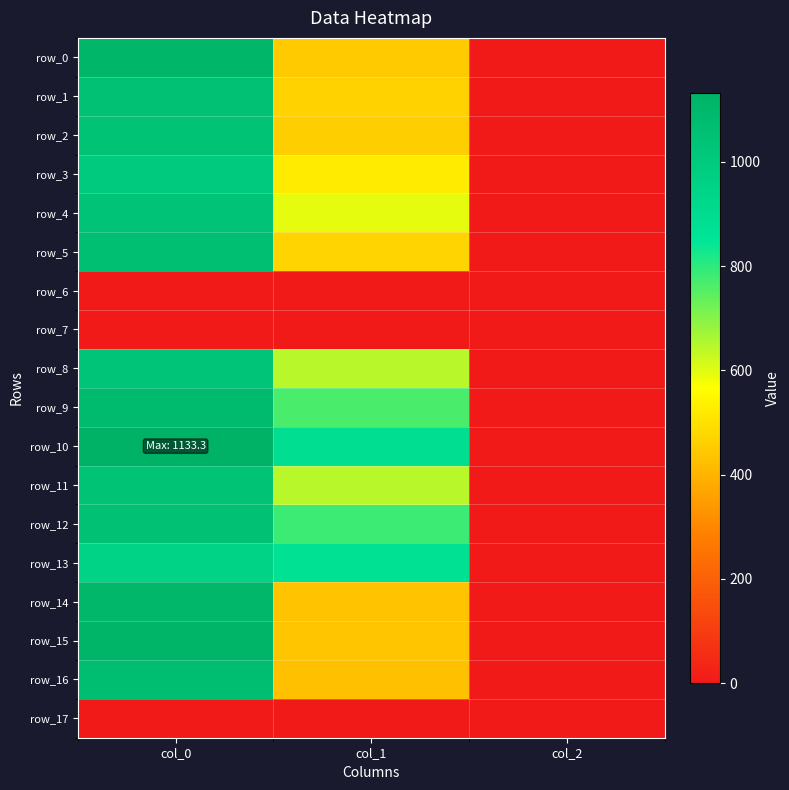

The value of row_6 at col_0 is 0.0. True or false?

True